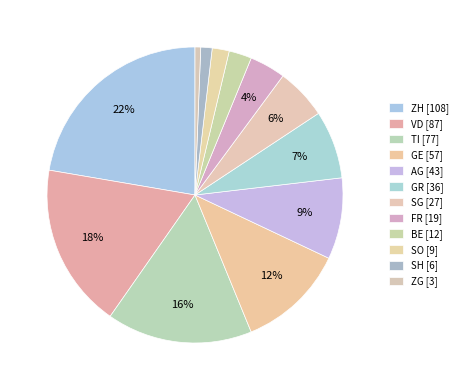

What percentage is the VD slice, to the nearest percent?

18%